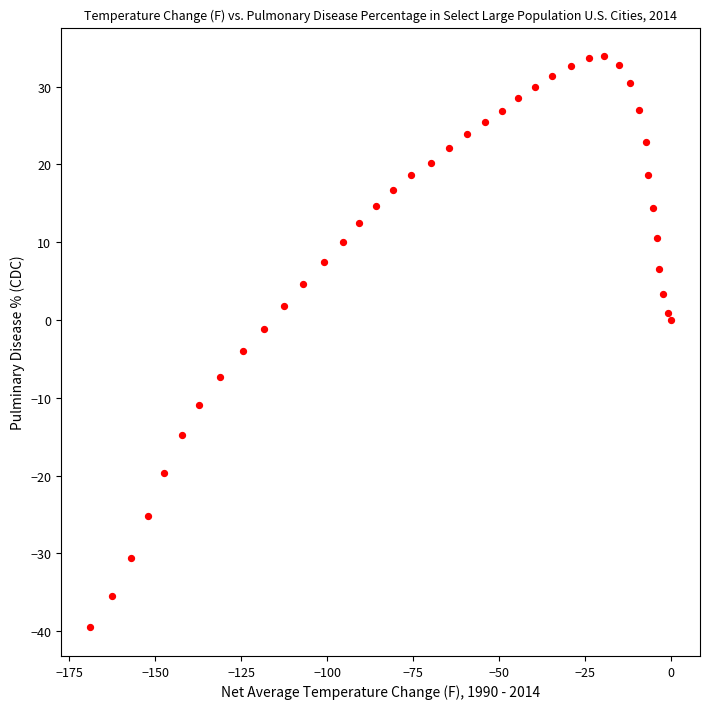

What is the range of X values (max minus min)?

168.9